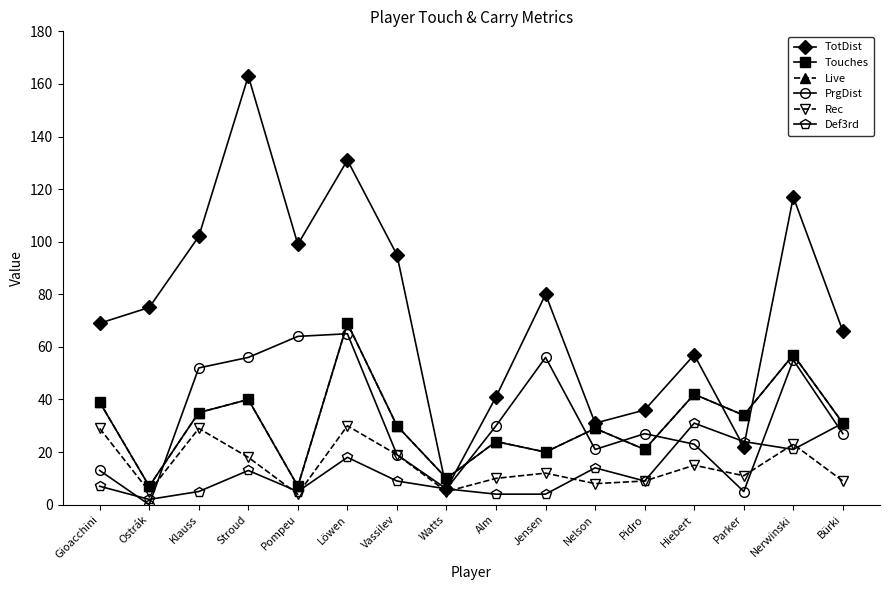

Rank the series at Gioacchini from highest to lowest value.

TotDist, Touches, Live, Rec, PrgDist, Def3rd